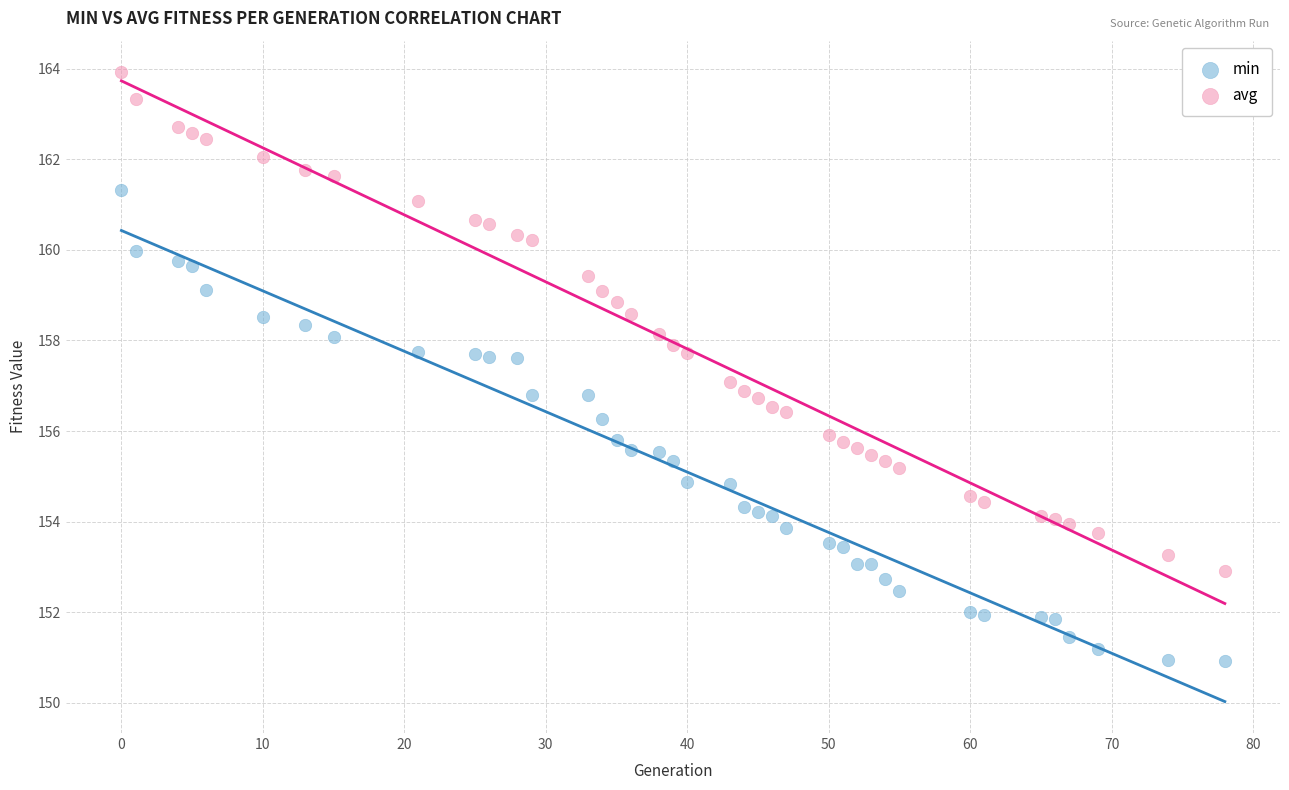

What is the X range (max minus min) for the scatter plot?

78.0